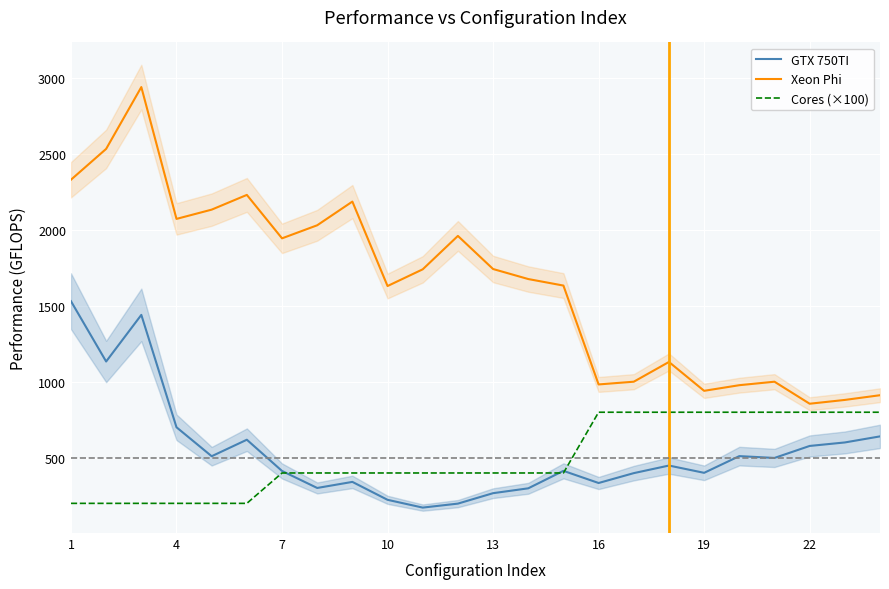

The value of GTX 750TI at 22 is 196.5. True or false?

False